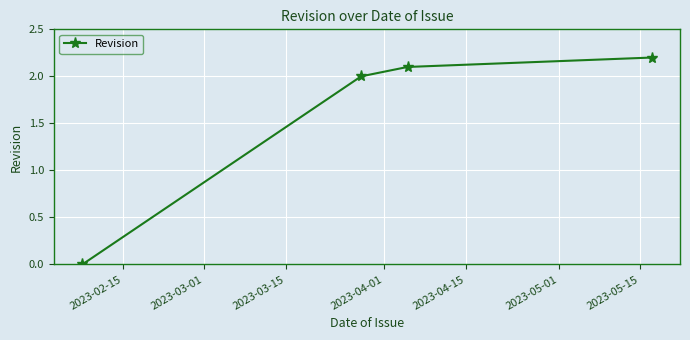

True or false: the data has more than 2 interior local peaks.

False